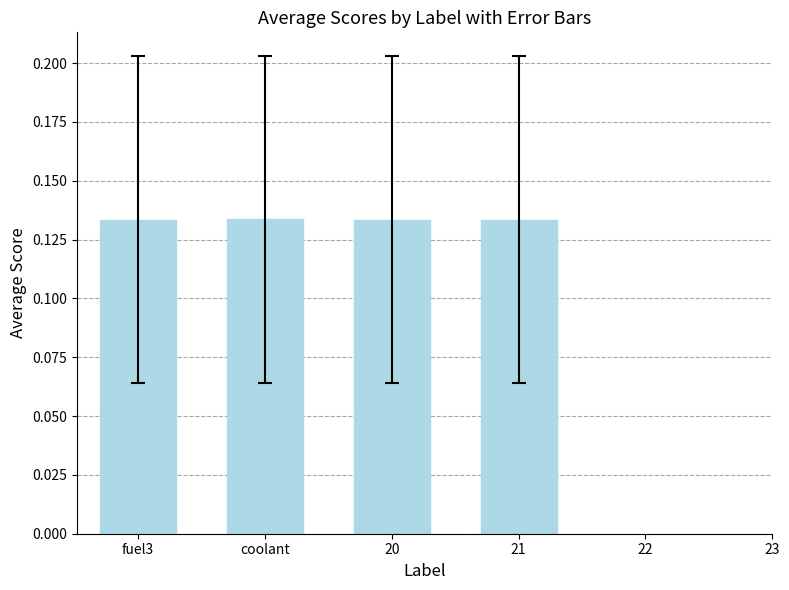

How many values are between 0 and 1?

4